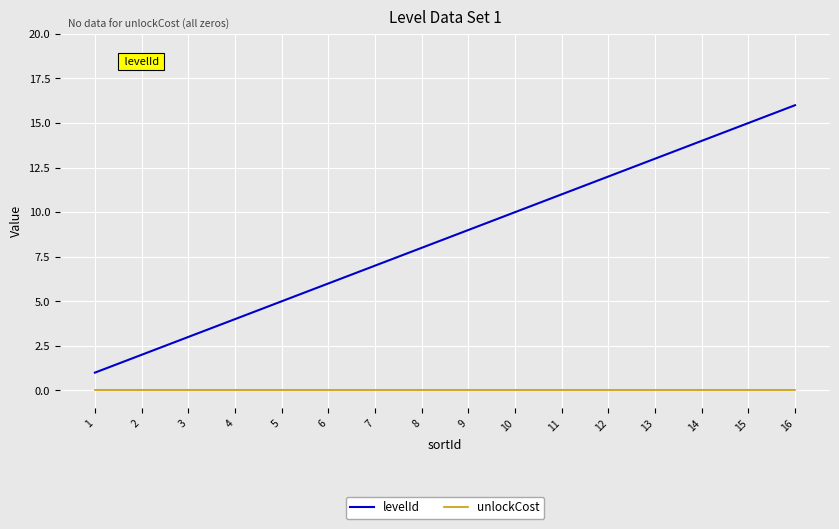

What is the difference between the second highest and minimum values in the levelId series?

14